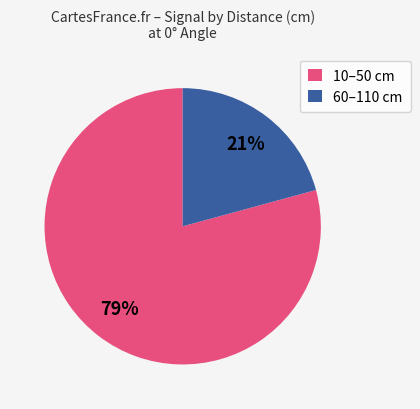

Which slice is the largest?

10–50 cm